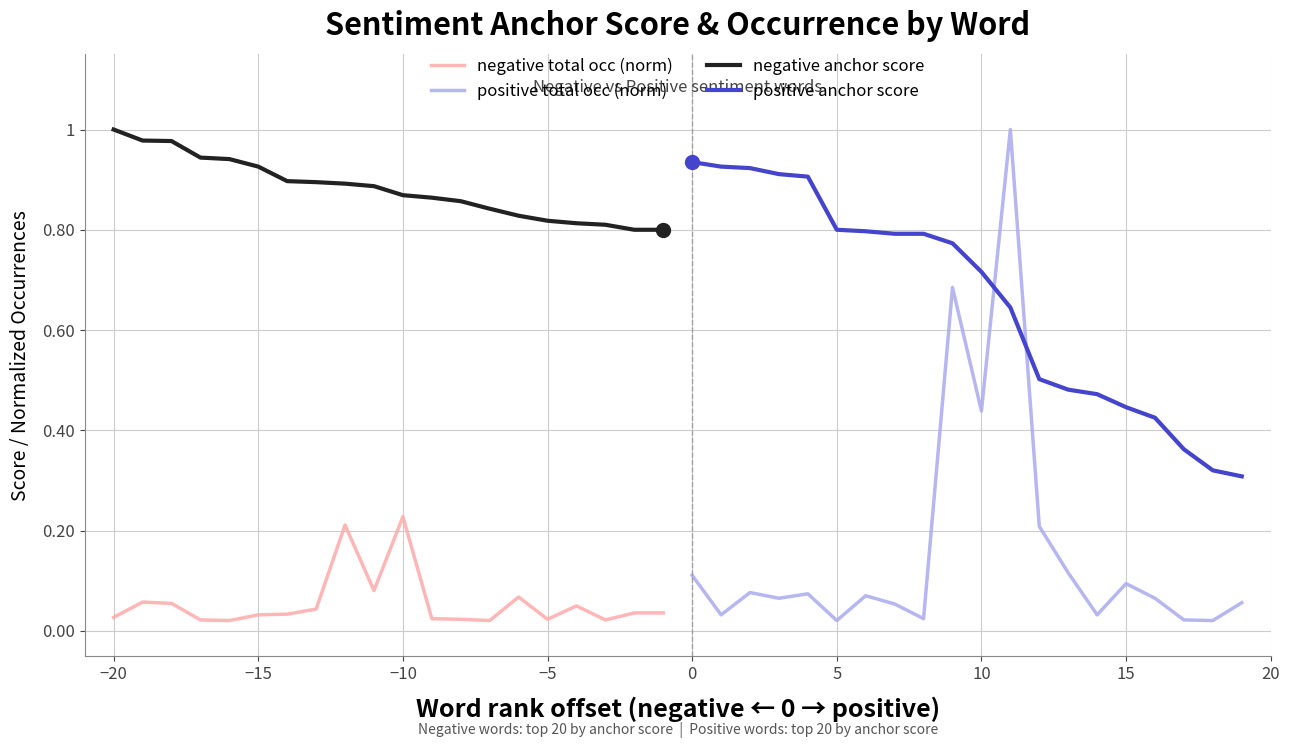

Which series has the largest Y range (max minus min)?

positive total occ (norm)